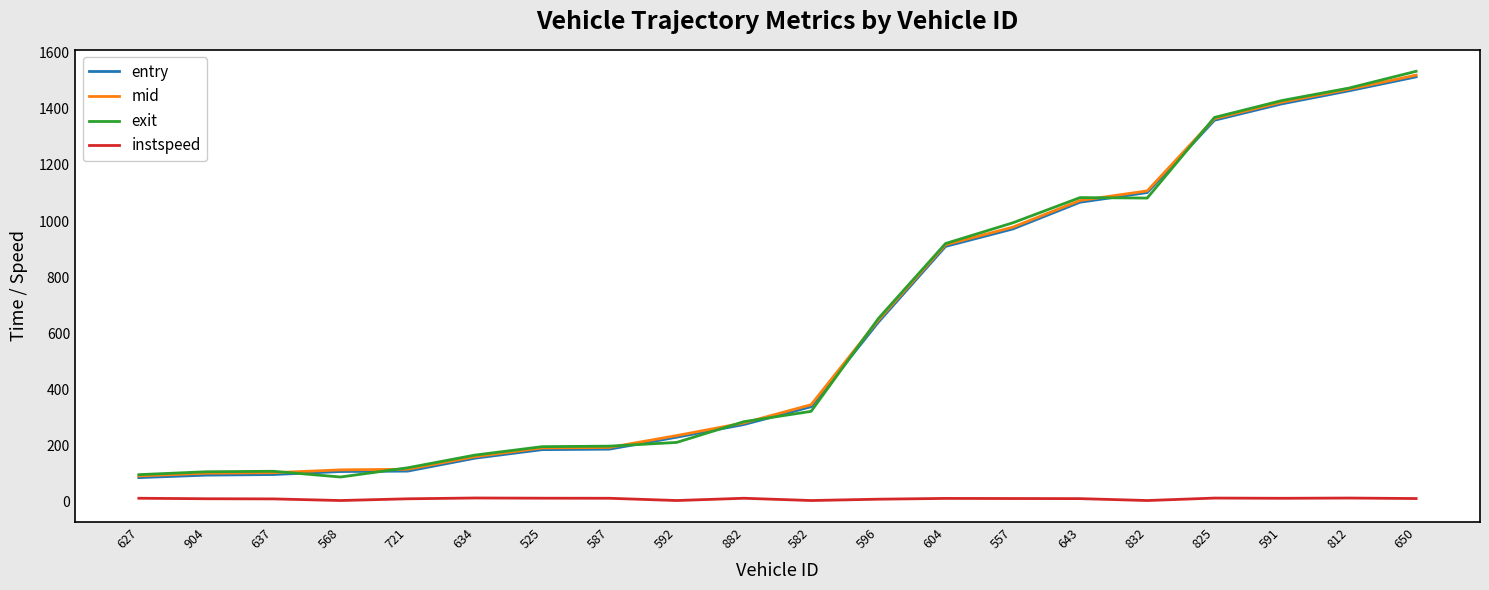

The value of instspeed at 637 is 10.8. True or false?

True